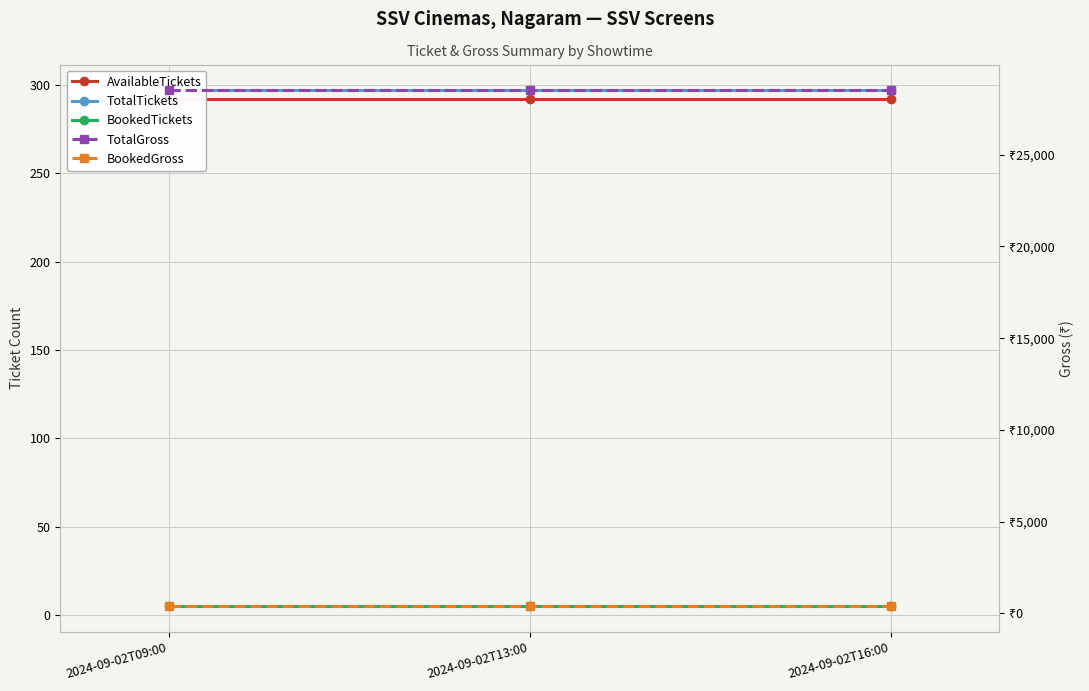

What position from the left is 2024-09-02T09:00?

1